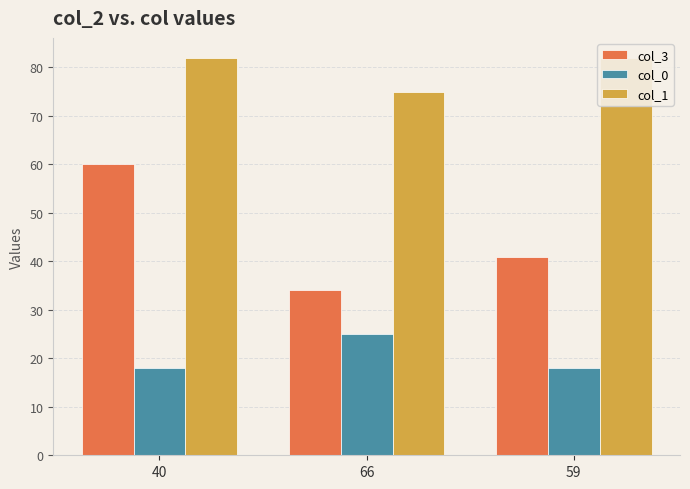

At how many categories does at least one series exceed 53?

3